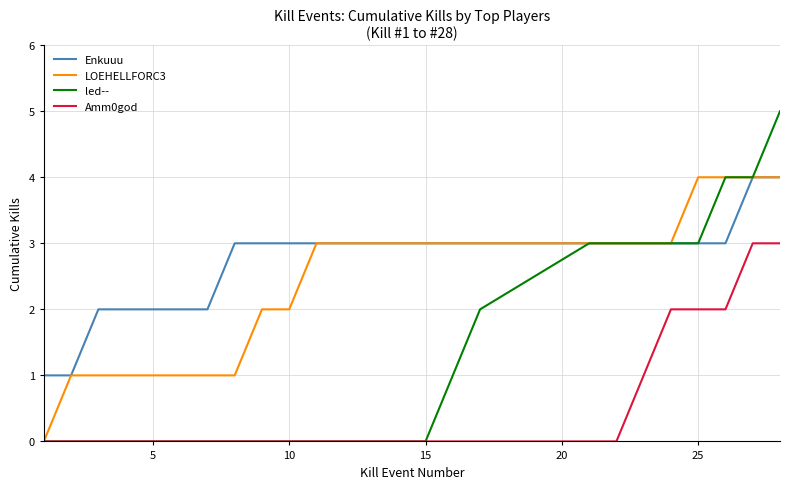

Which series has the widest spread of values?

led--